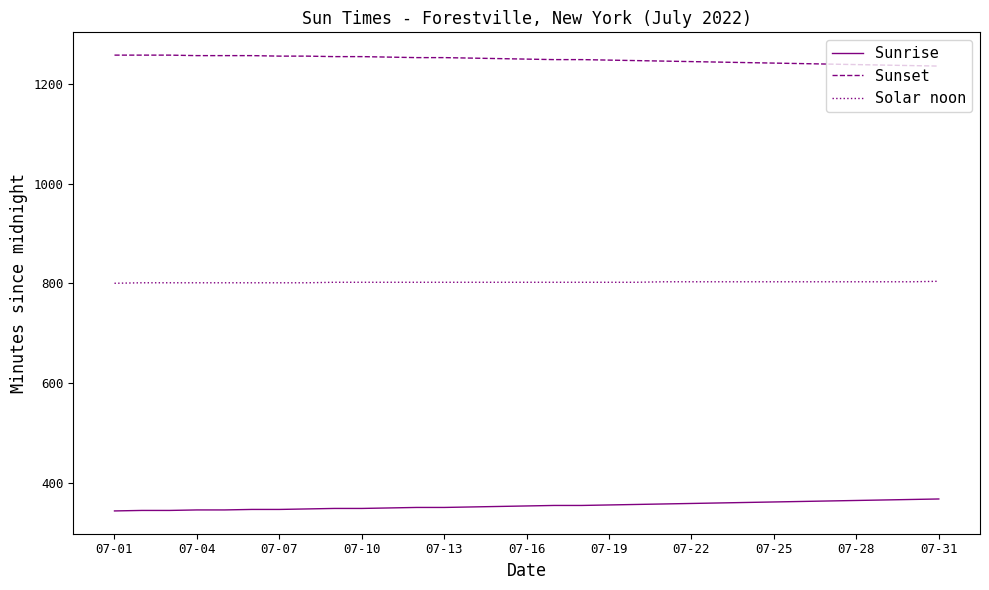

List the series in order of their overall mean, lowest first.

Sunrise, Solar noon, Sunset